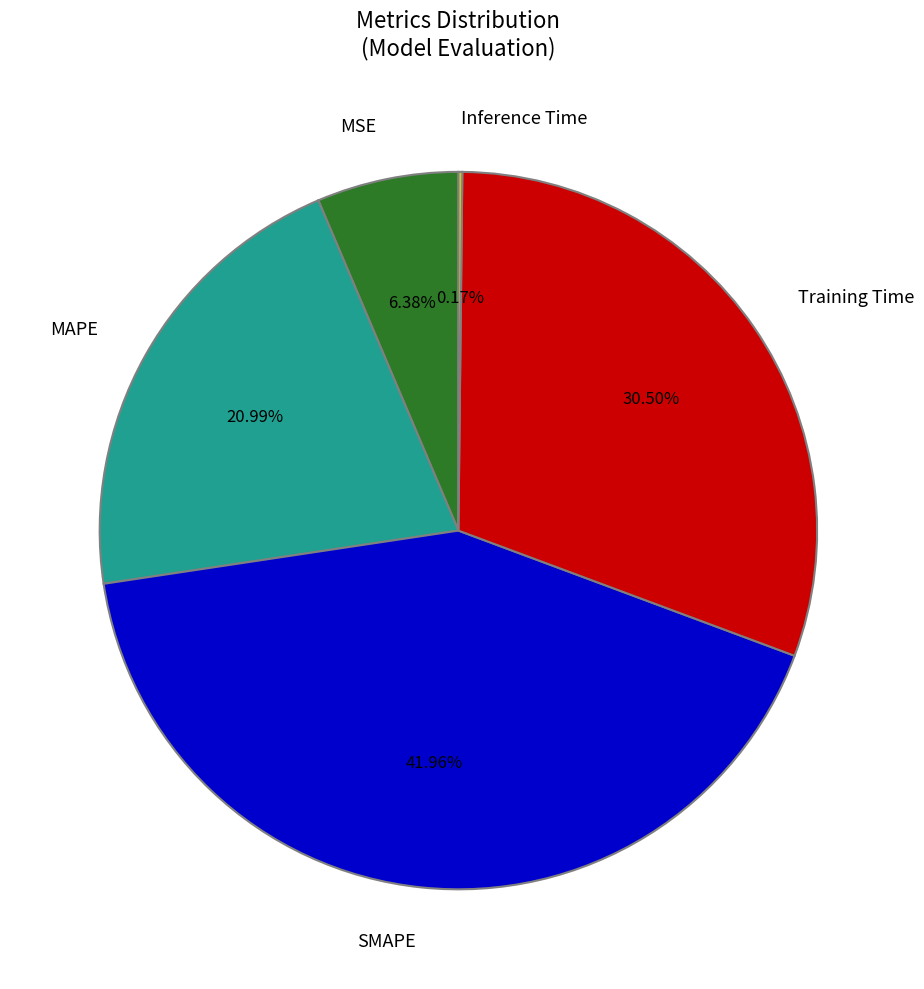

Is there any slice that represents more than half of the pie?

No